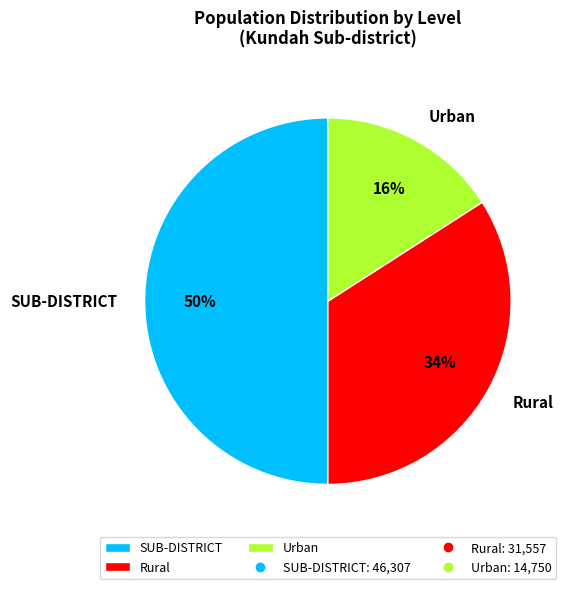

Do Urban and SUB-DISTRICT together represent more than half of the pie?

Yes